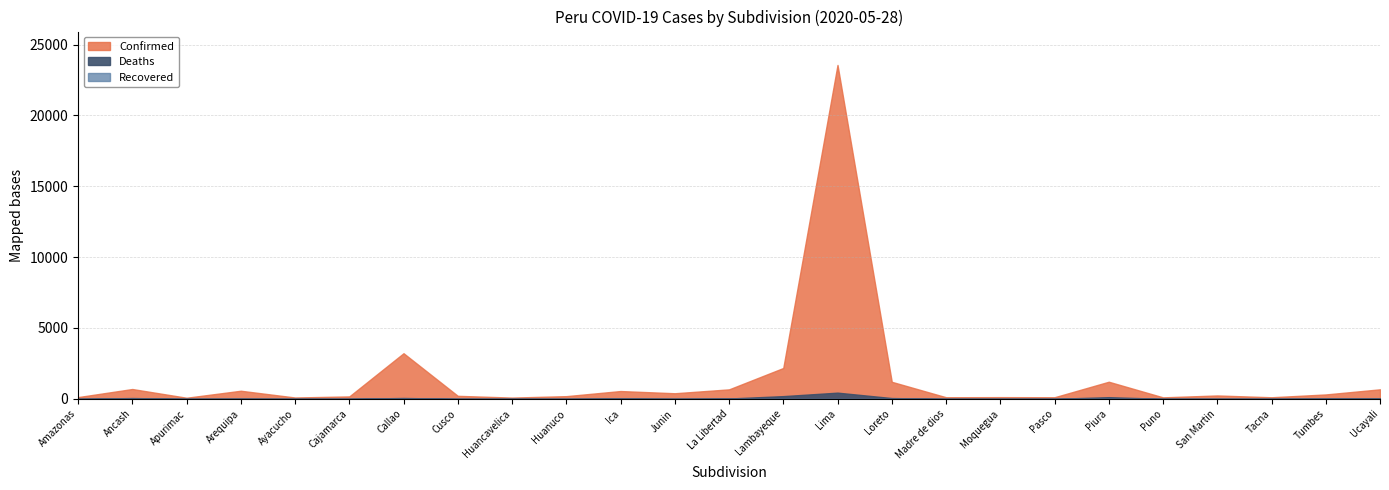

True or false: Recovered has more than 0 interior local peaks.

False